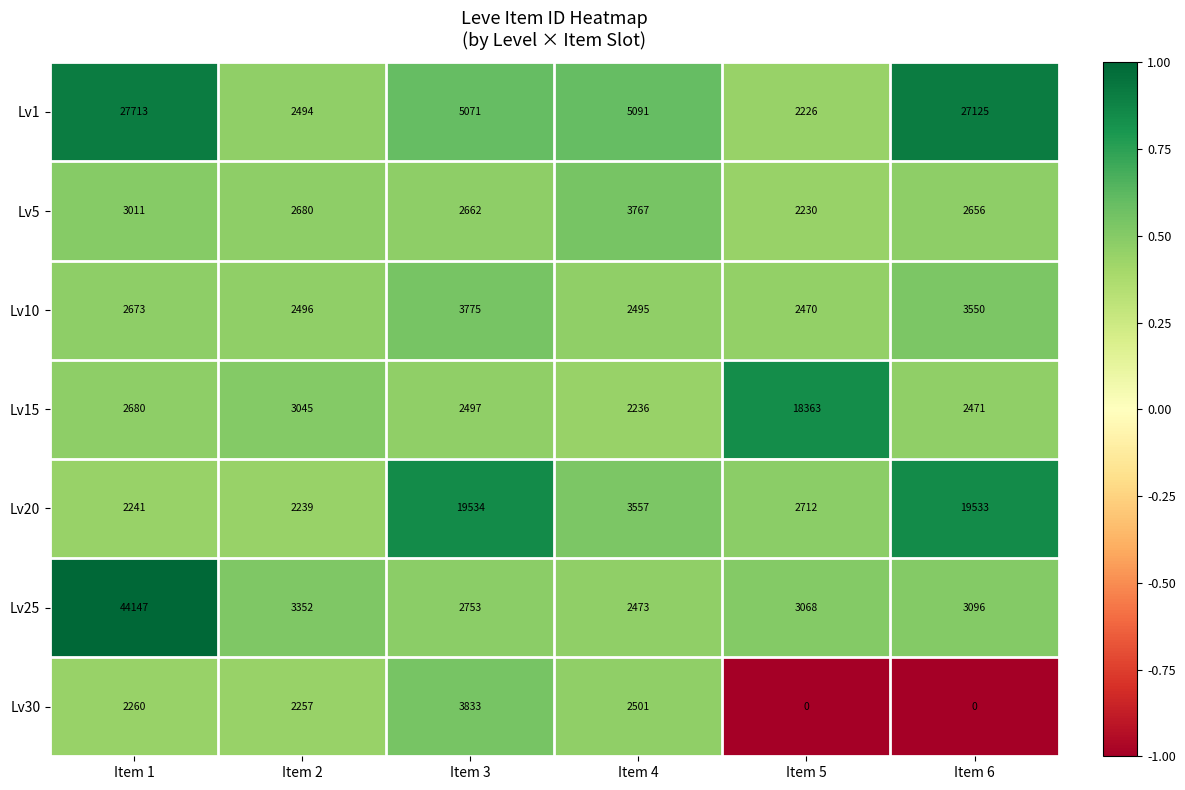

At how many categories does at least one series exceed 0?

6